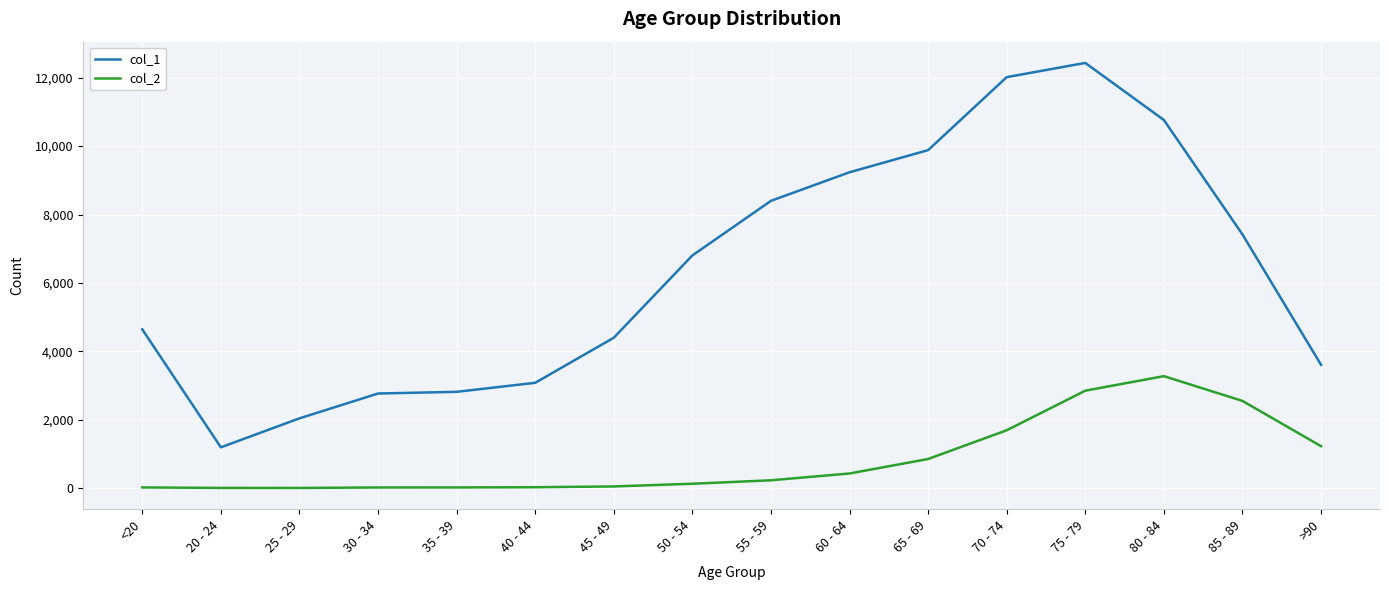

List the series in order of their peak value, lowest first.

col_2, col_1